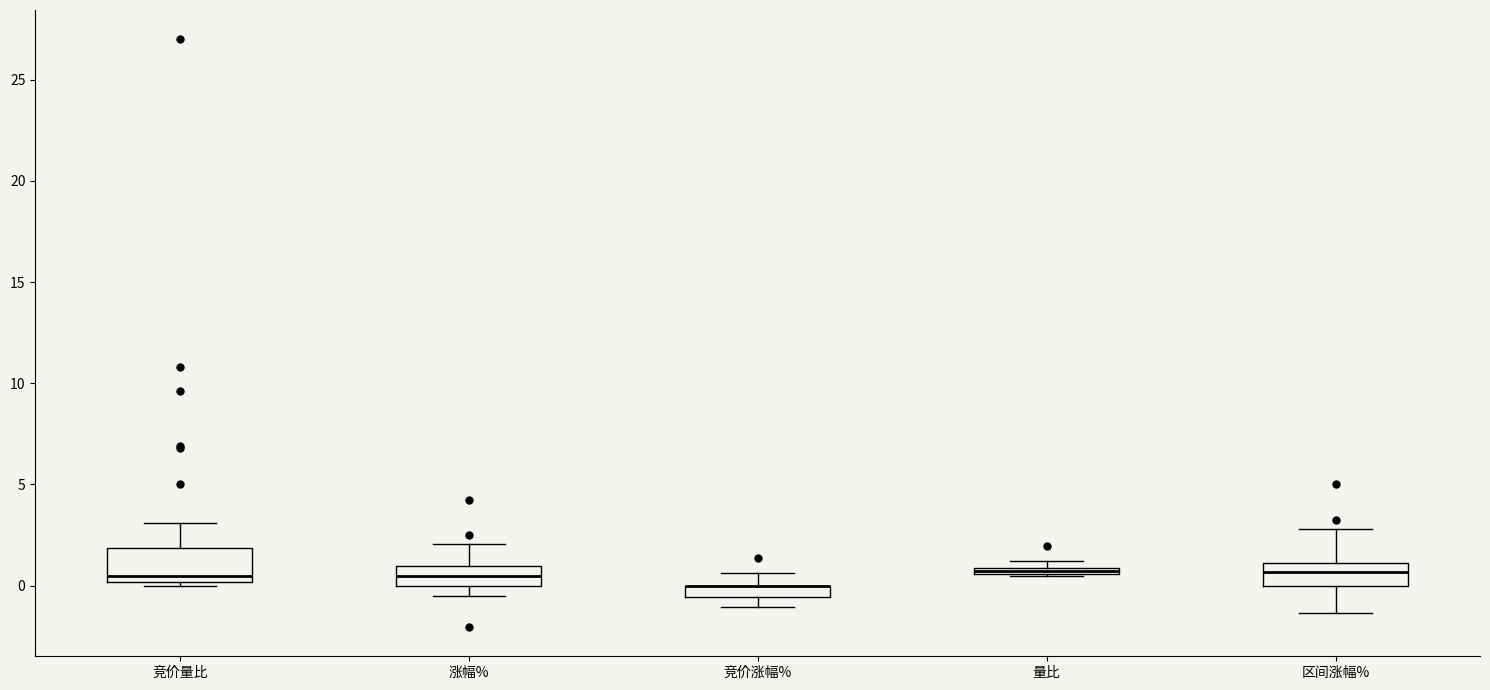

Where is the upper edge of the box for 竞价量比 on the y-axis? The values are not printed on the chart, so give them approximately, as read against the axis.

2.0